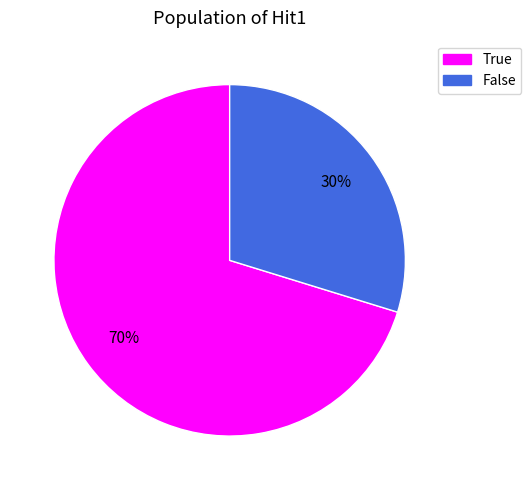

How many slices are in this pie chart?

2